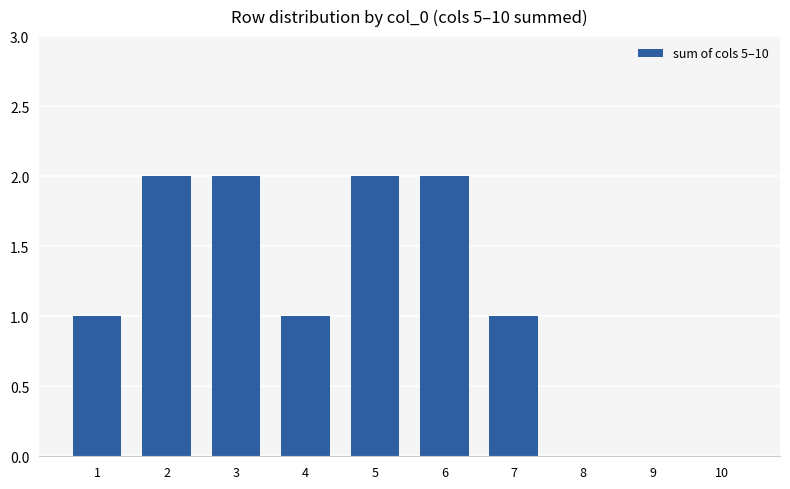

What is the sum of all values?

11